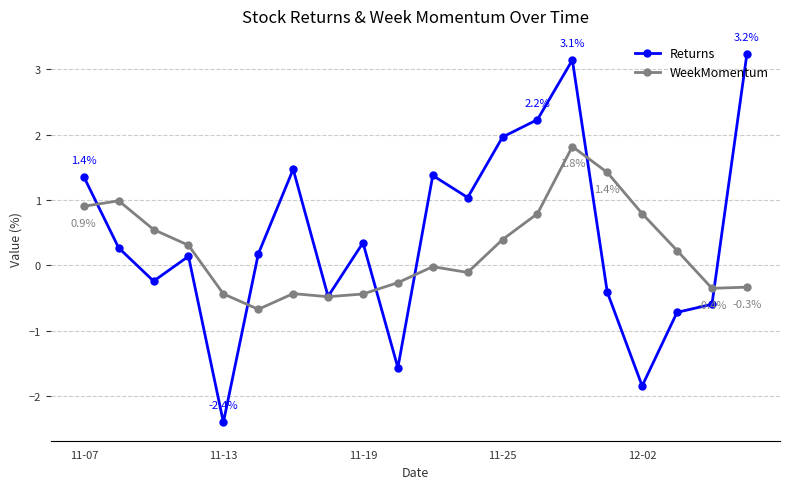

List the series in order of their peak value, lowest first.

WeekMomentum, Returns